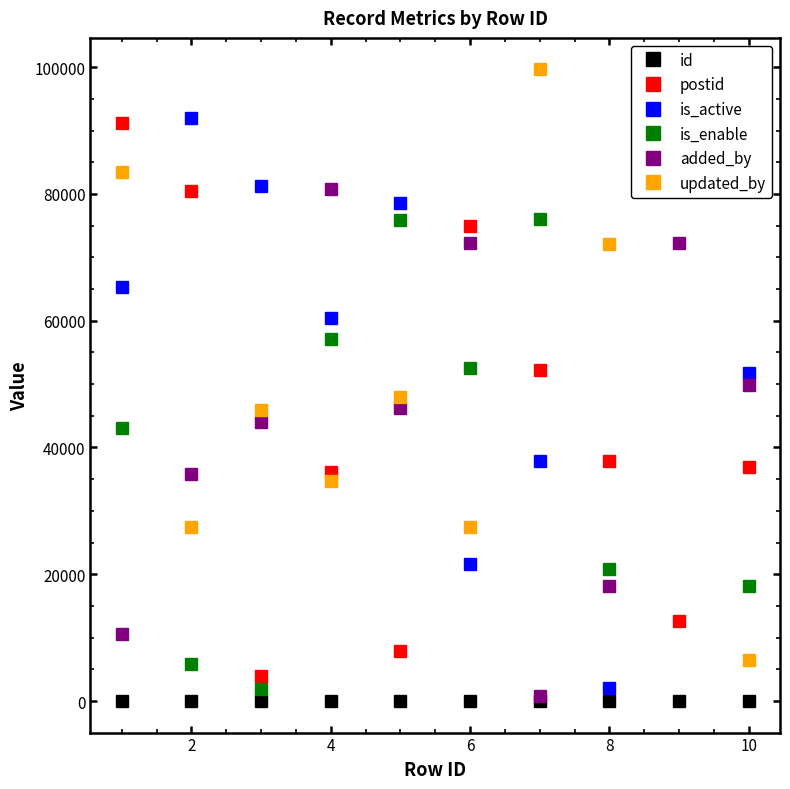

How many values in the is_active series exceed 65294?

4